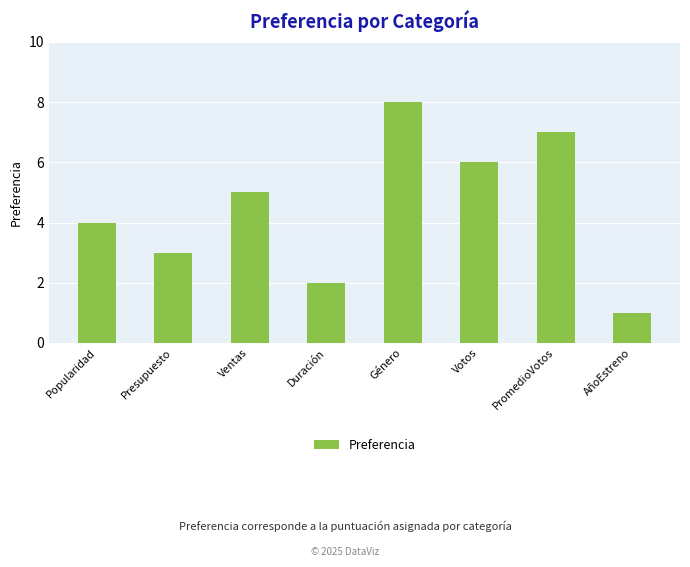

What is the value of the 6th bar from the left?

6